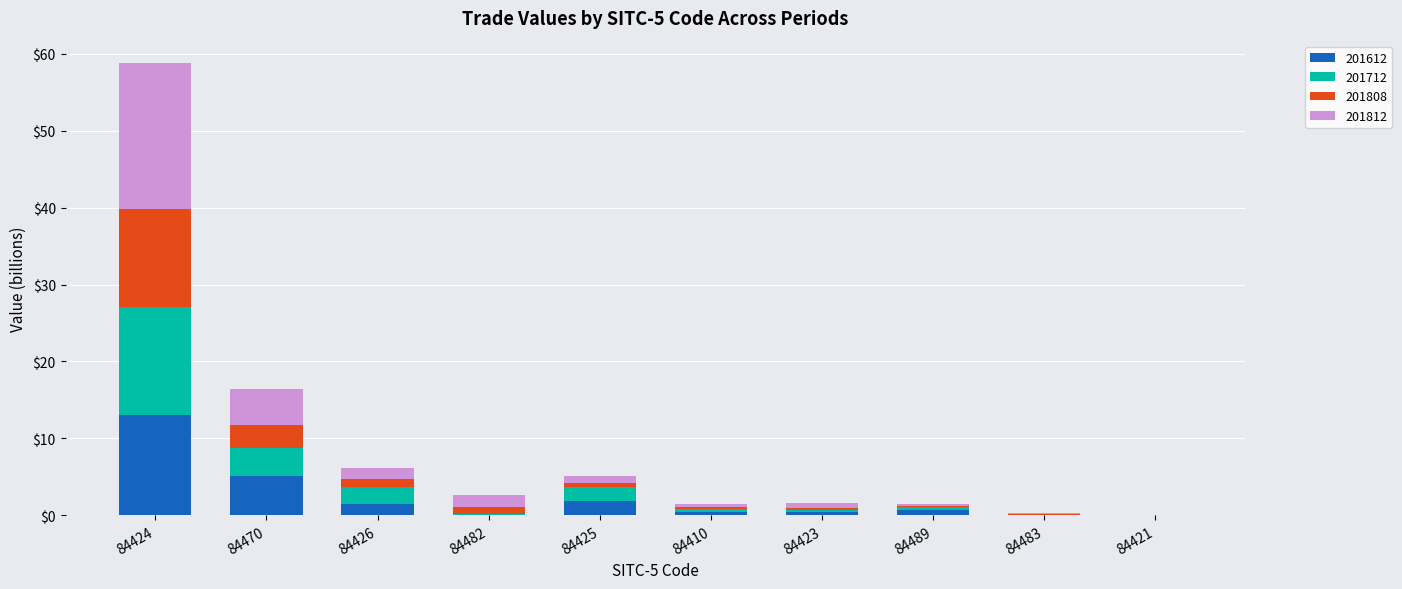

At which label does 201612 reach its peak?

84424